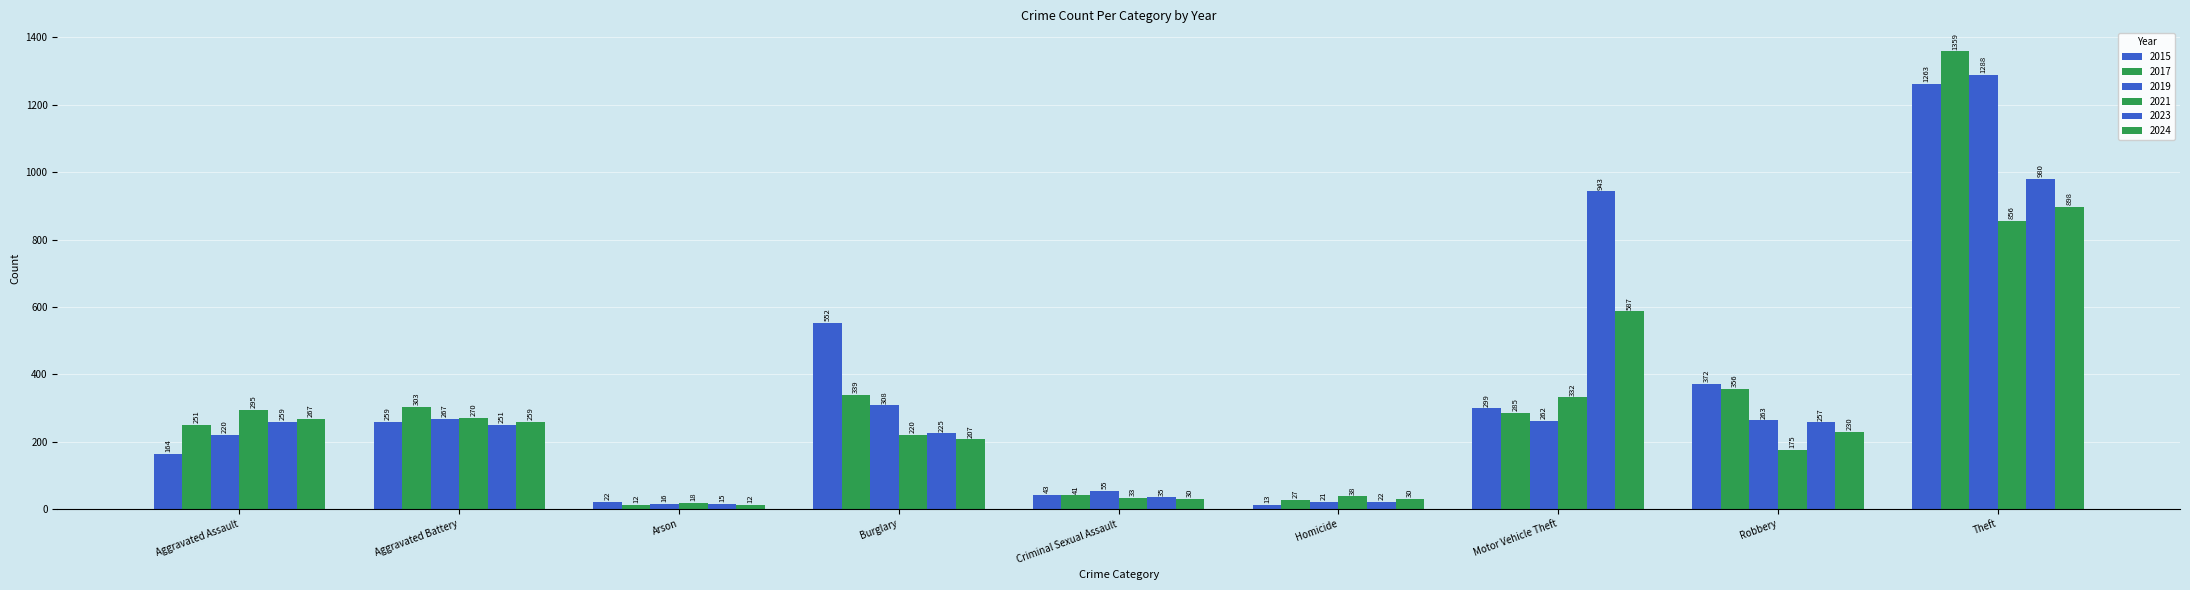

How many bars are there in each group?

6